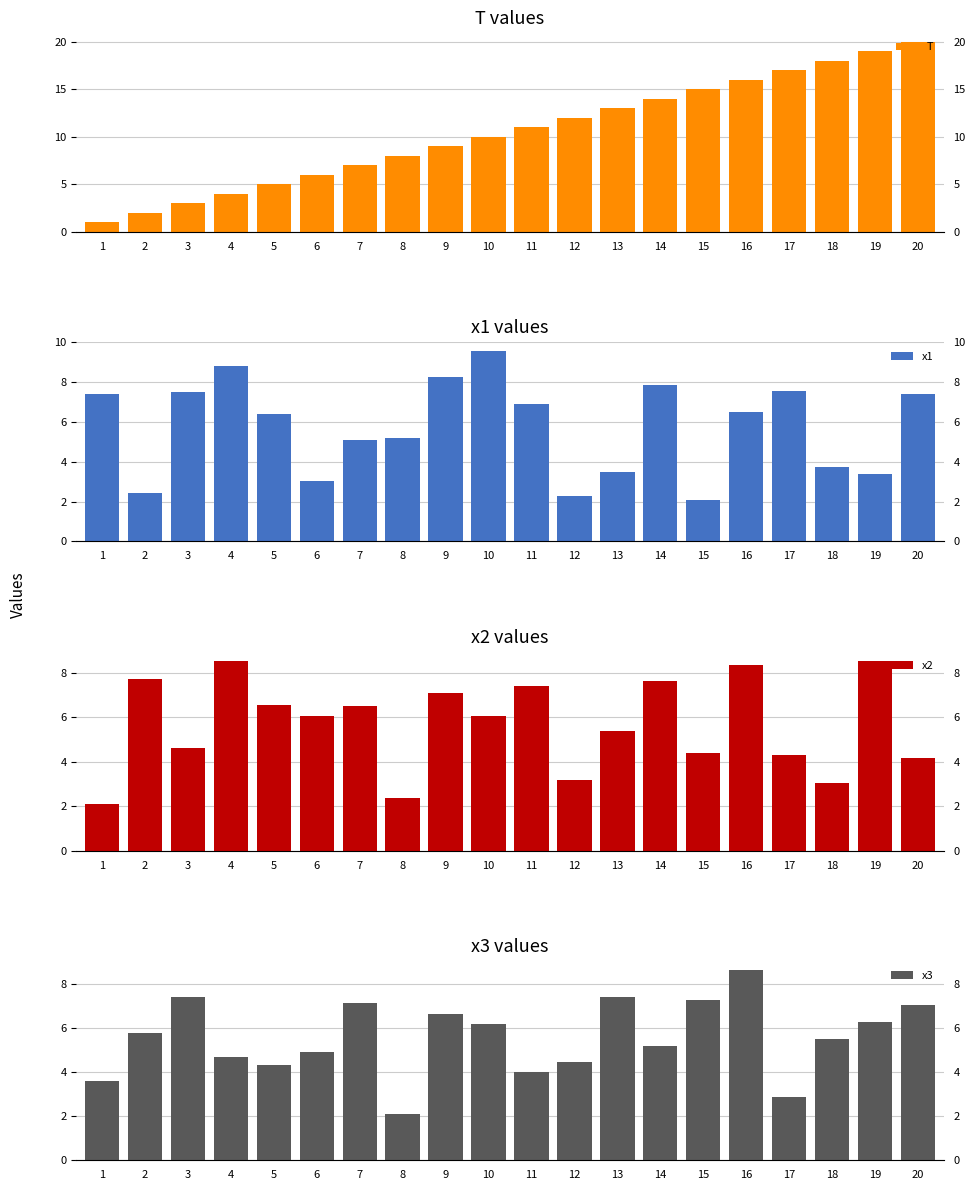

The value of x3 at 20 is 7.0. True or false?

True